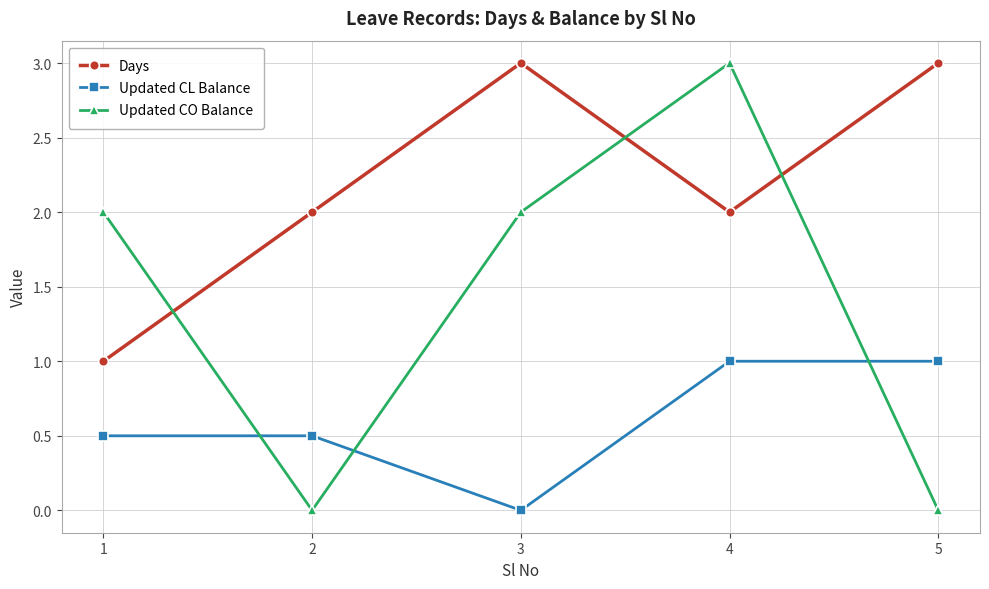

Which series has the widest spread of values?

Updated CO Balance